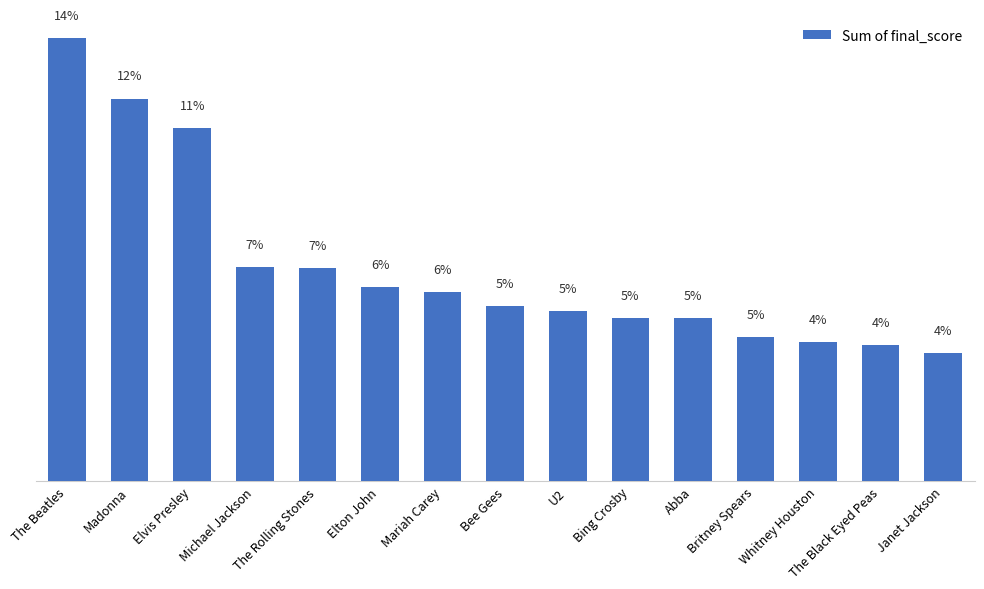

Does the chart contain any negative values?

No